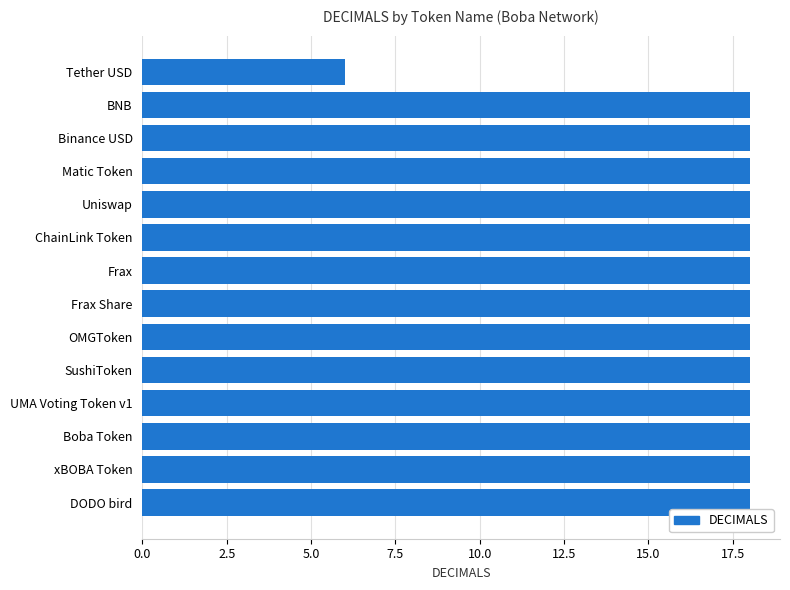

The value at Tether USD is 1. True or false?

False